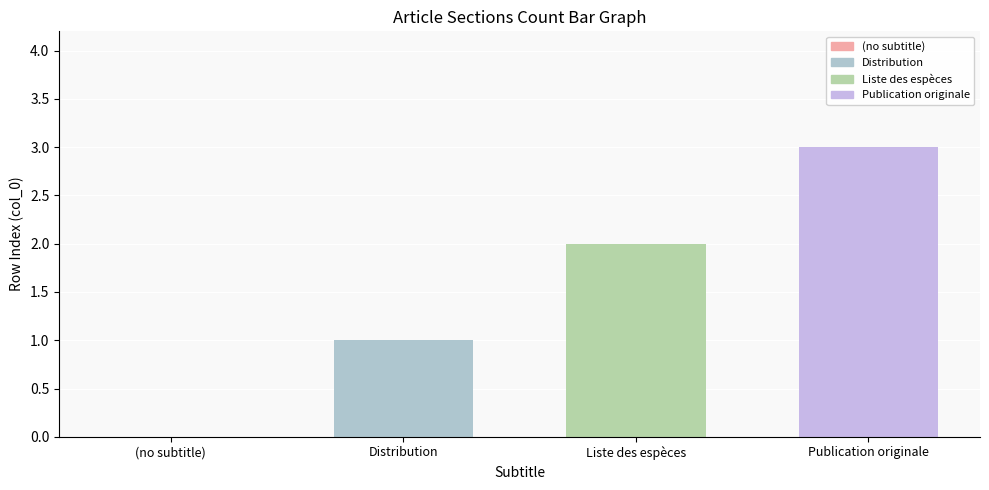

What is the sum of all values?

6